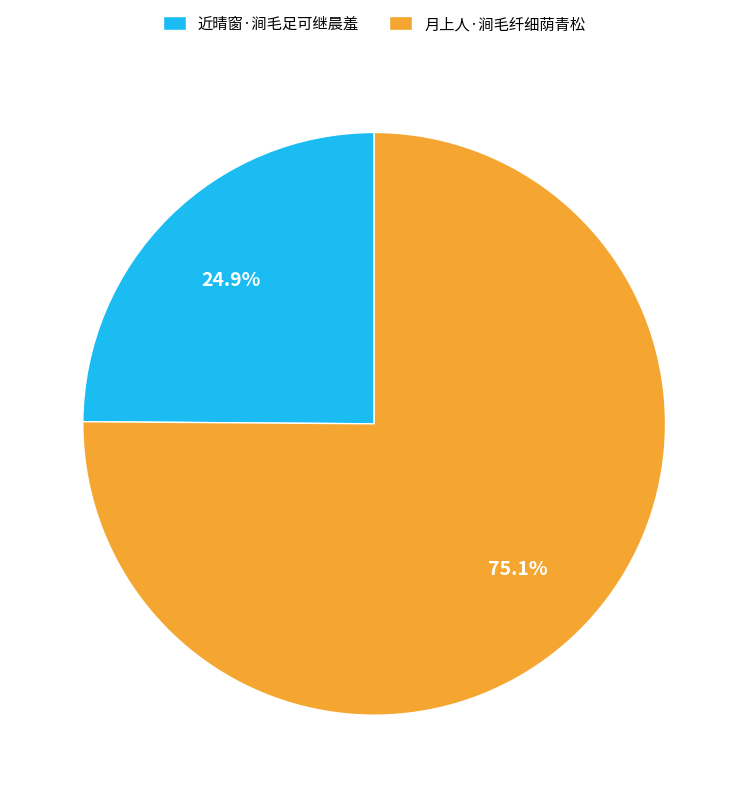

Rank the categories by value from highest to lowest.

月上人·涧毛纤细荫青松, 近晴窗·涧毛足可继晨羞